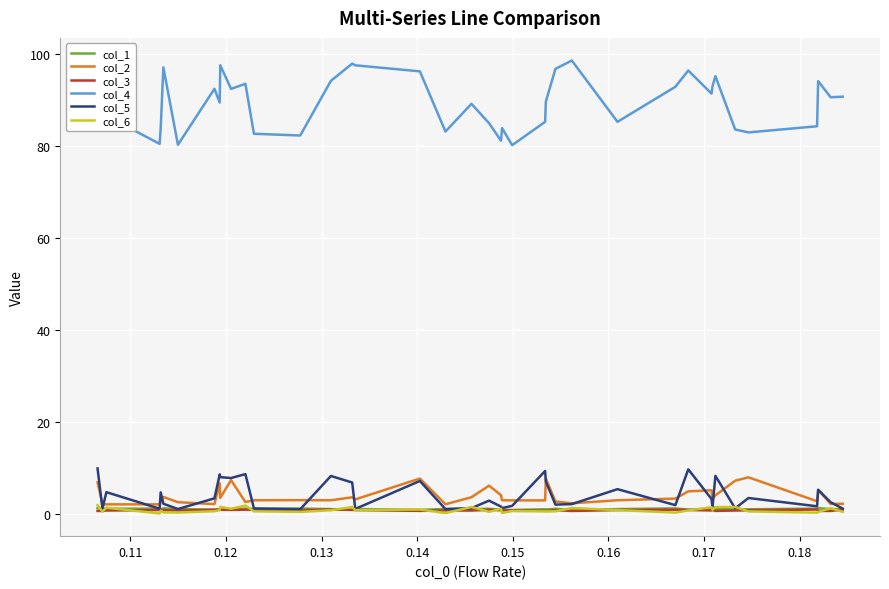

Which series has the largest range (max minus min)?

col_4